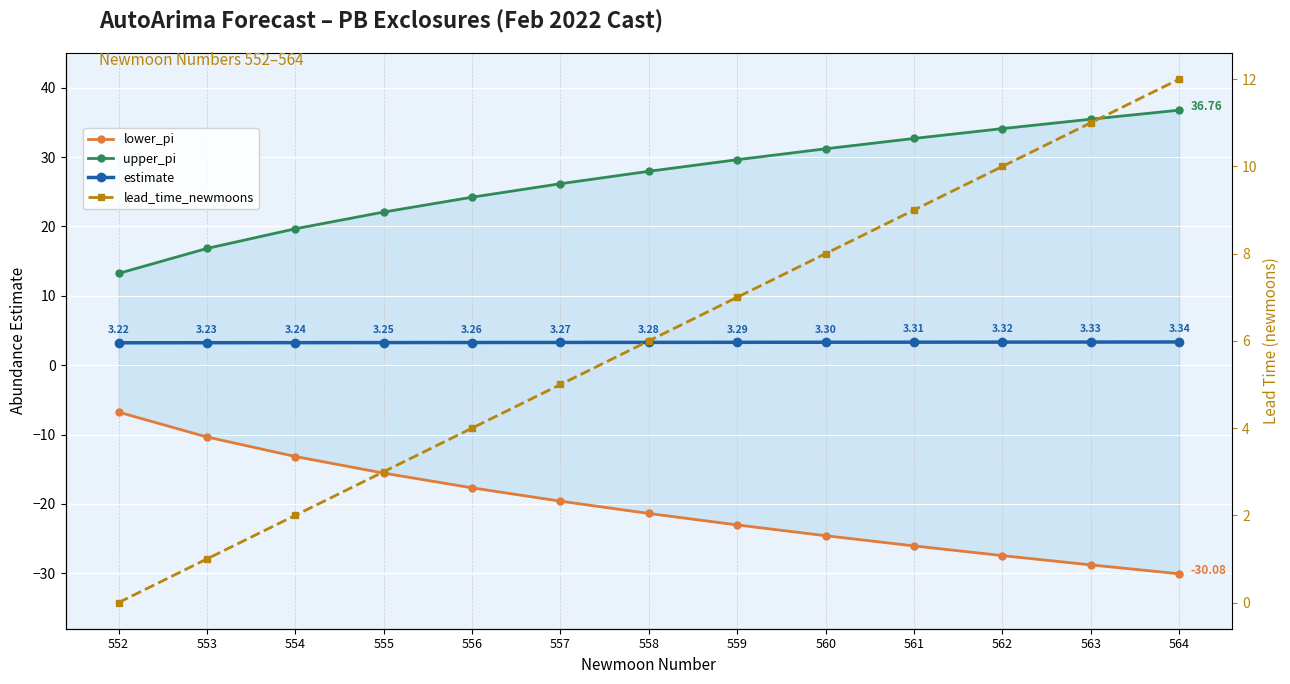

True or false: lower_pi and upper_pi intersect in this chart.

False